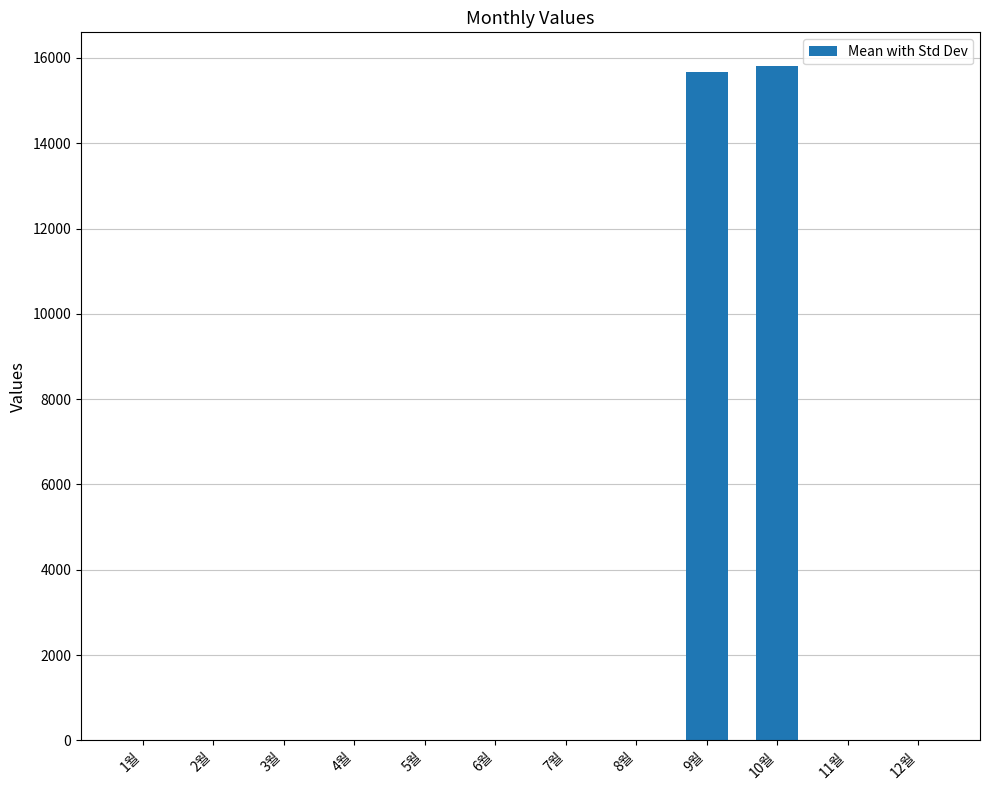

Which label corresponds to the largest value in the chart?

10월